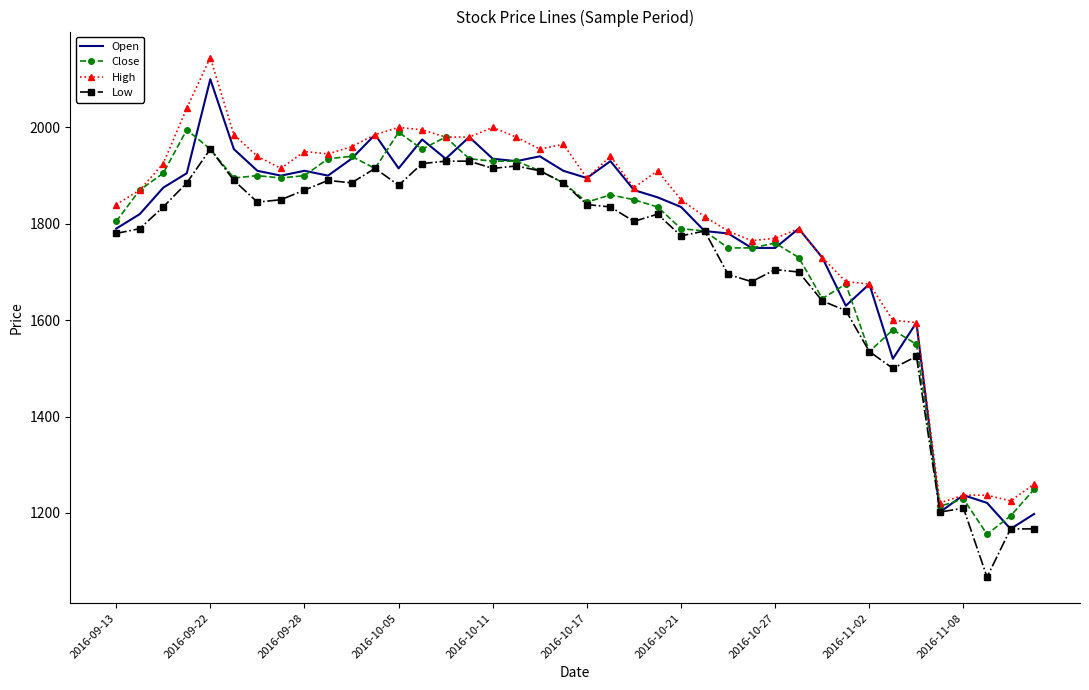

What is the minimum value for Low?

1067